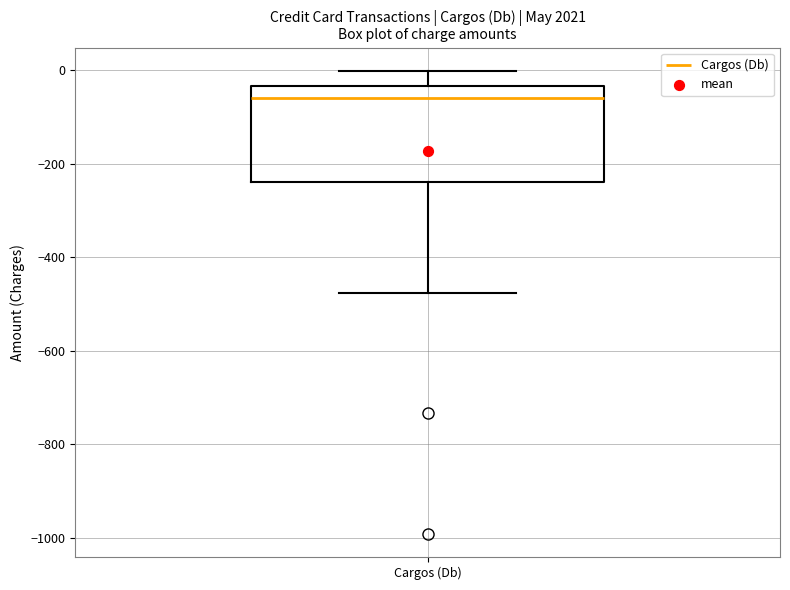

Transcribe this box plot: give where the median line is, the range the box spans, and where the two whiskers end, as read against the y-axis. The values are not printed on the chart, so give them approximately, as read against the axis.

median -60, box -240 to -40, whiskers -480 to 0